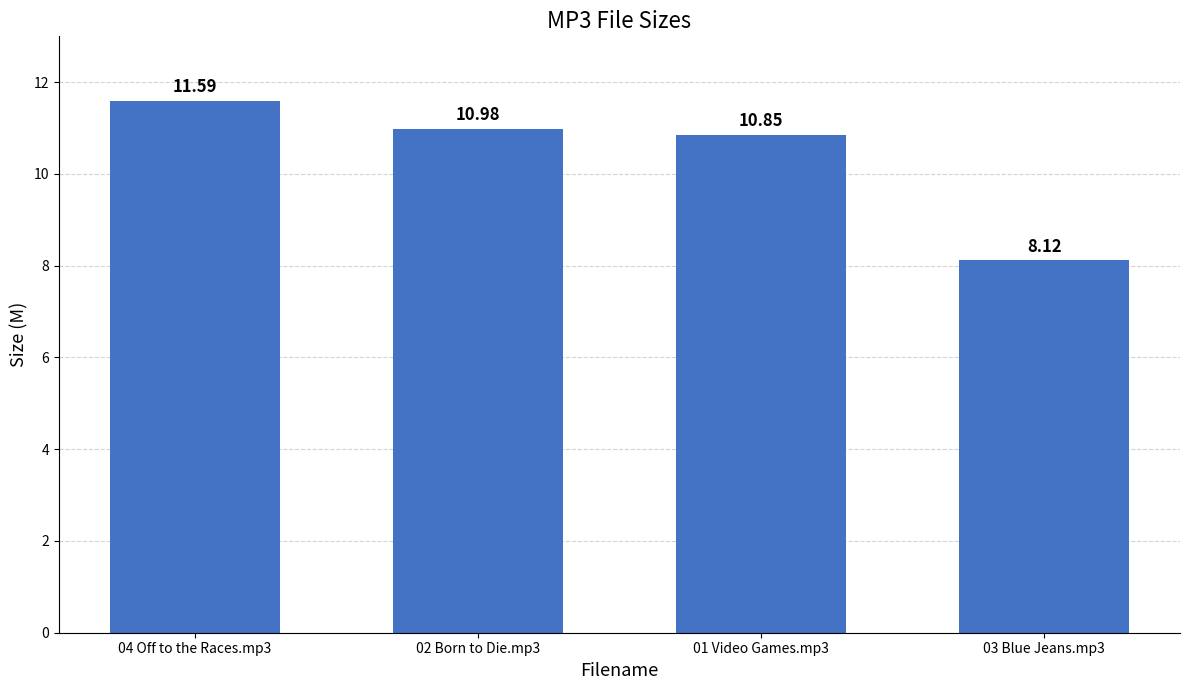

What is the label of the 4th bar from the left?

03 Blue Jeans.mp3